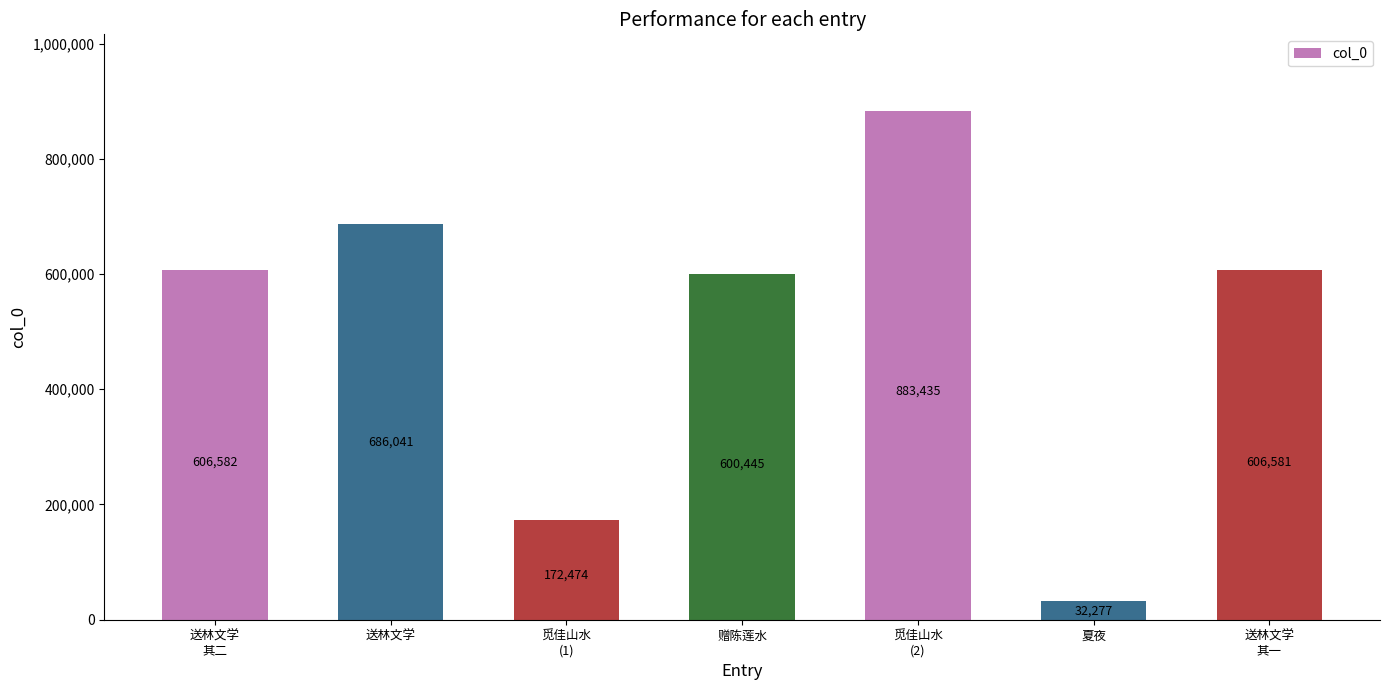

How many series are shown in this chart?

1